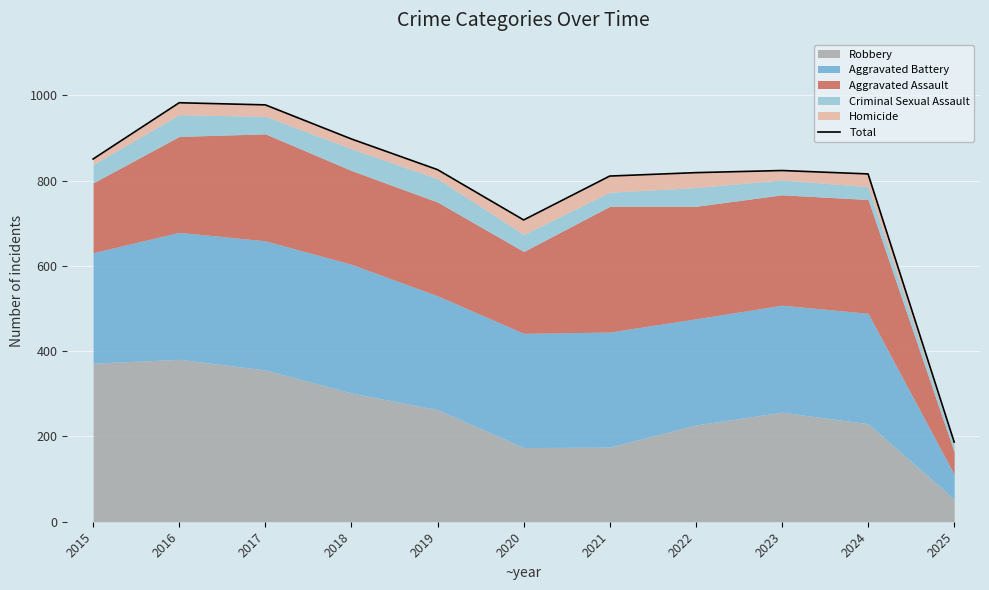

What is the greatest value displayed?

983